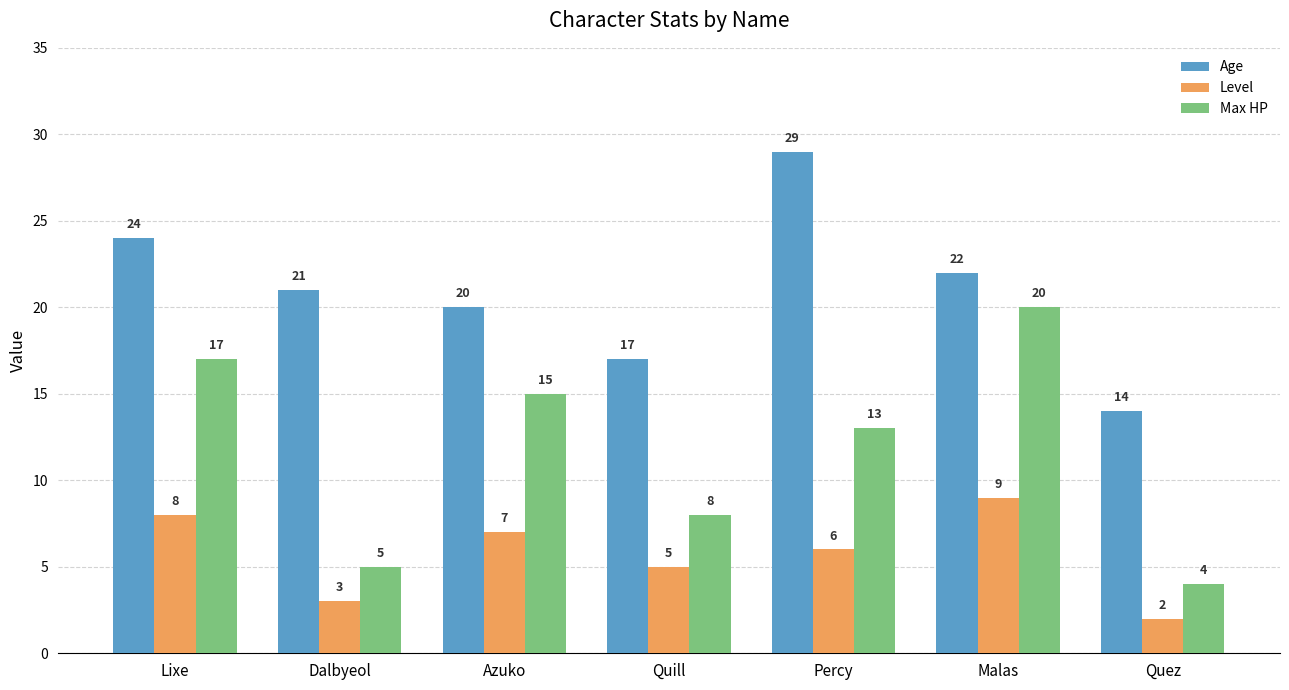

Which series has the widest spread of values?

Max HP